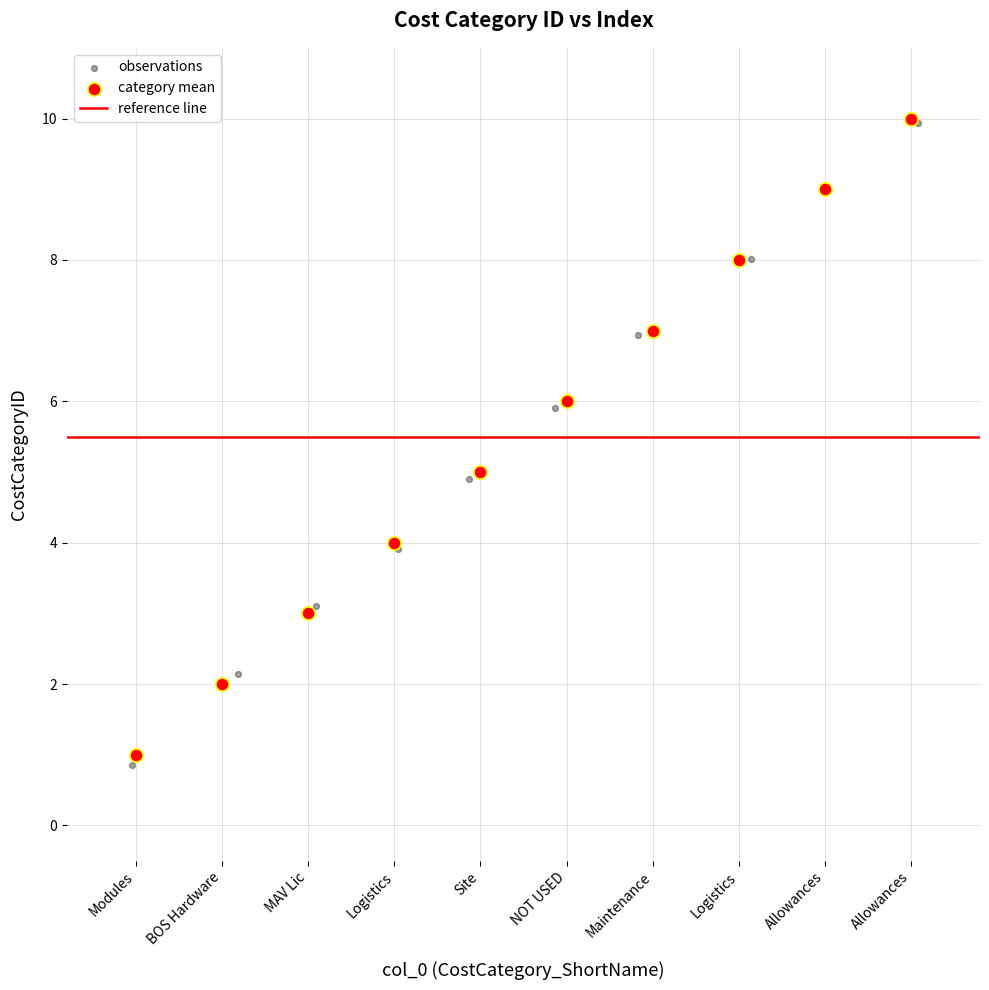

Which series has the widest spread of Y values?

observations